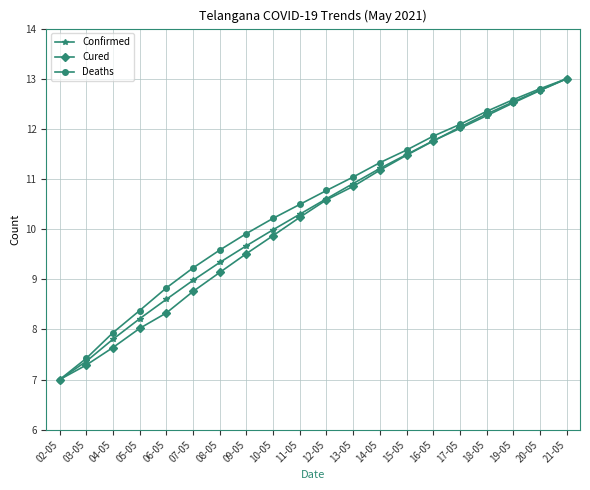

Rank the categories by Confirmed value from highest to lowest.

21-05, 20-05, 19-05, 18-05, 17-05, 16-05, 15-05, 14-05, 13-05, 12-05, 11-05, 10-05, 09-05, 08-05, 07-05, 06-05, 05-05, 04-05, 03-05, 02-05